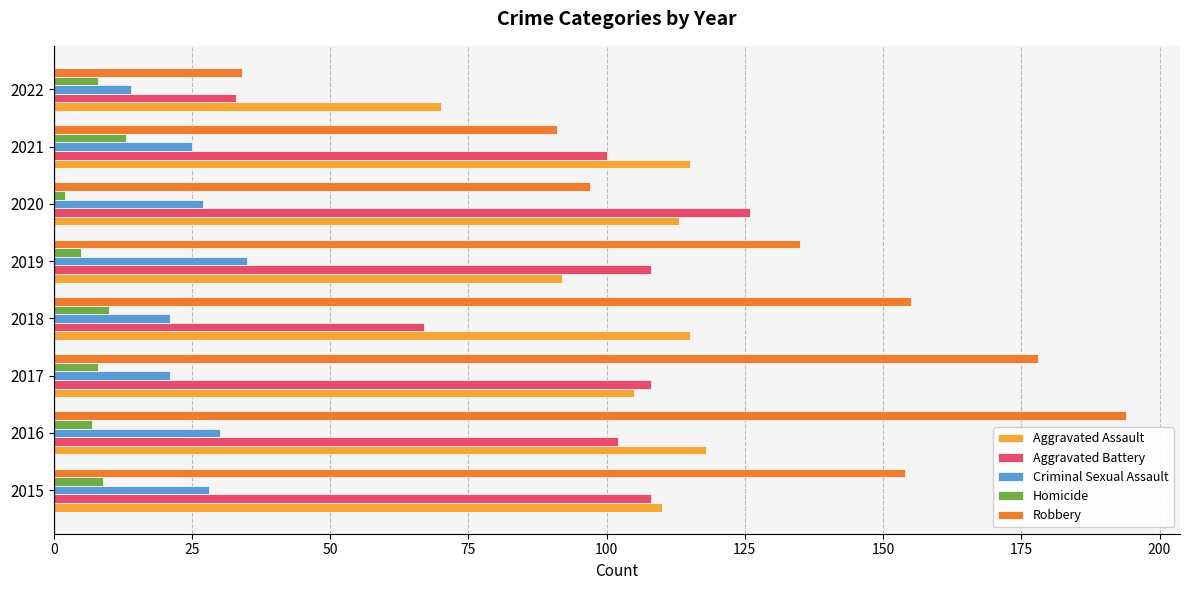

True or false: Aggravated Assault has a value of 75 at 2021.

False